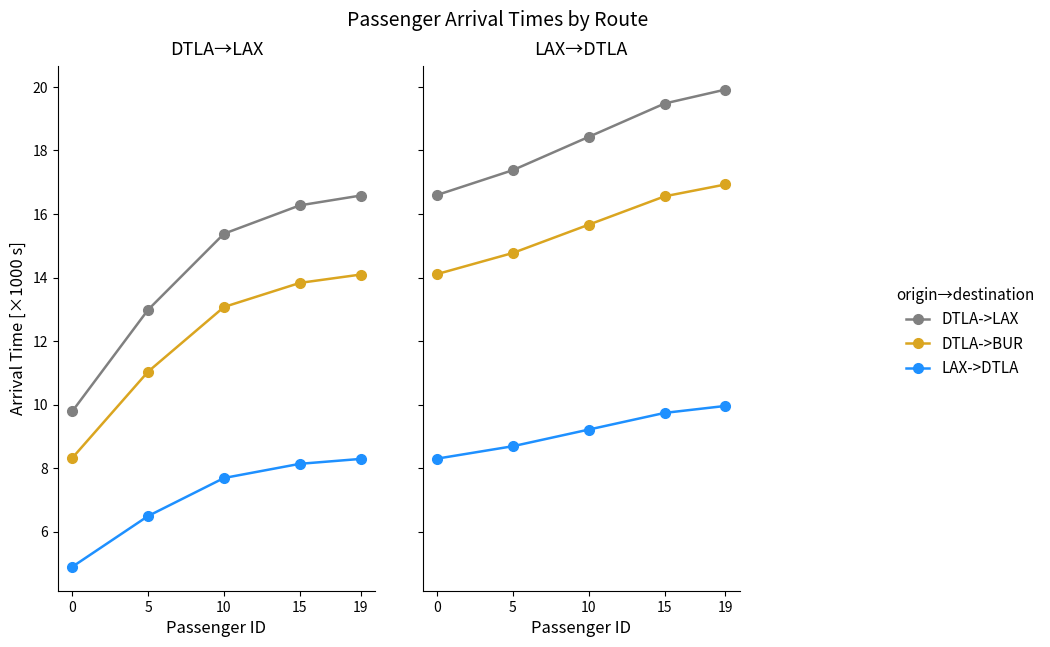

What is the value of the LAX->DTLA point at the 1st from the left?

8.3